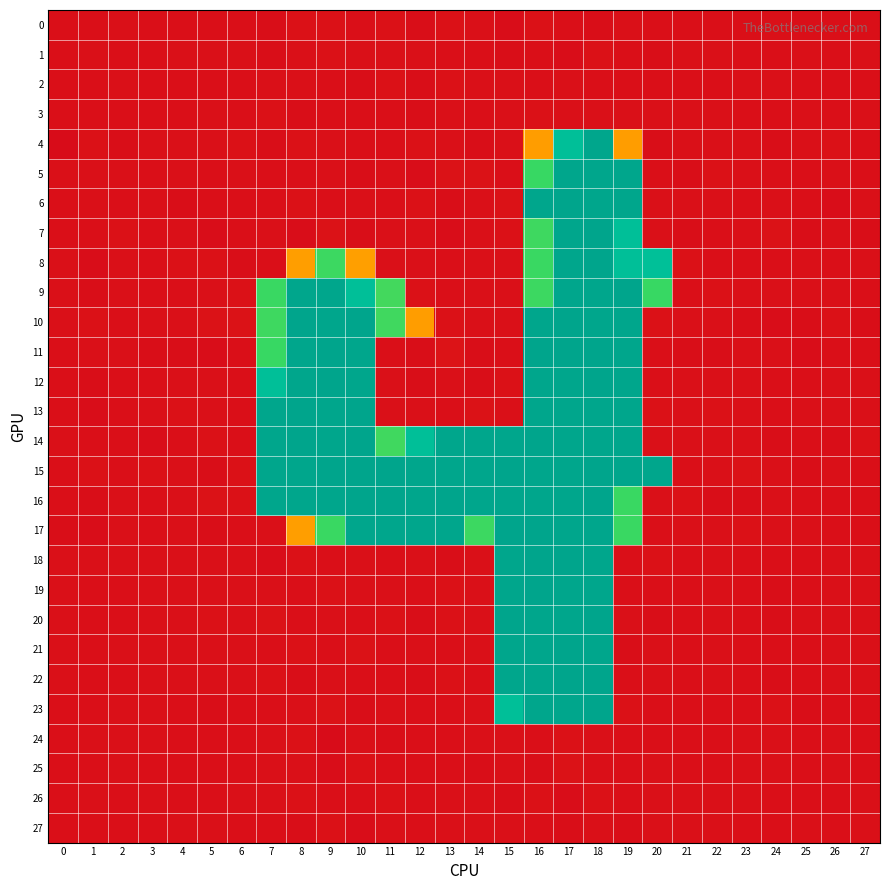

At which category is the sum across all series the highest?

18